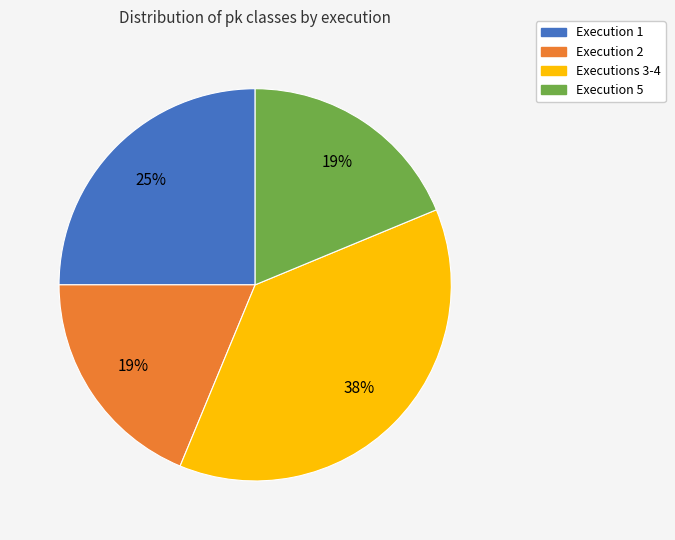

To the nearest percent, what is the difference between the largest and smallest slice percentages?

19%